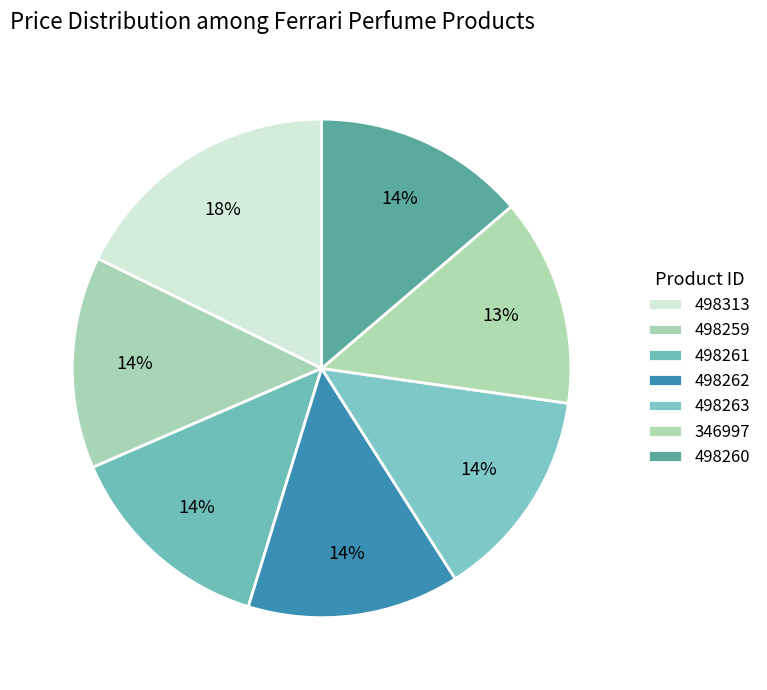

What is the largest slice in the pie chart?

498313